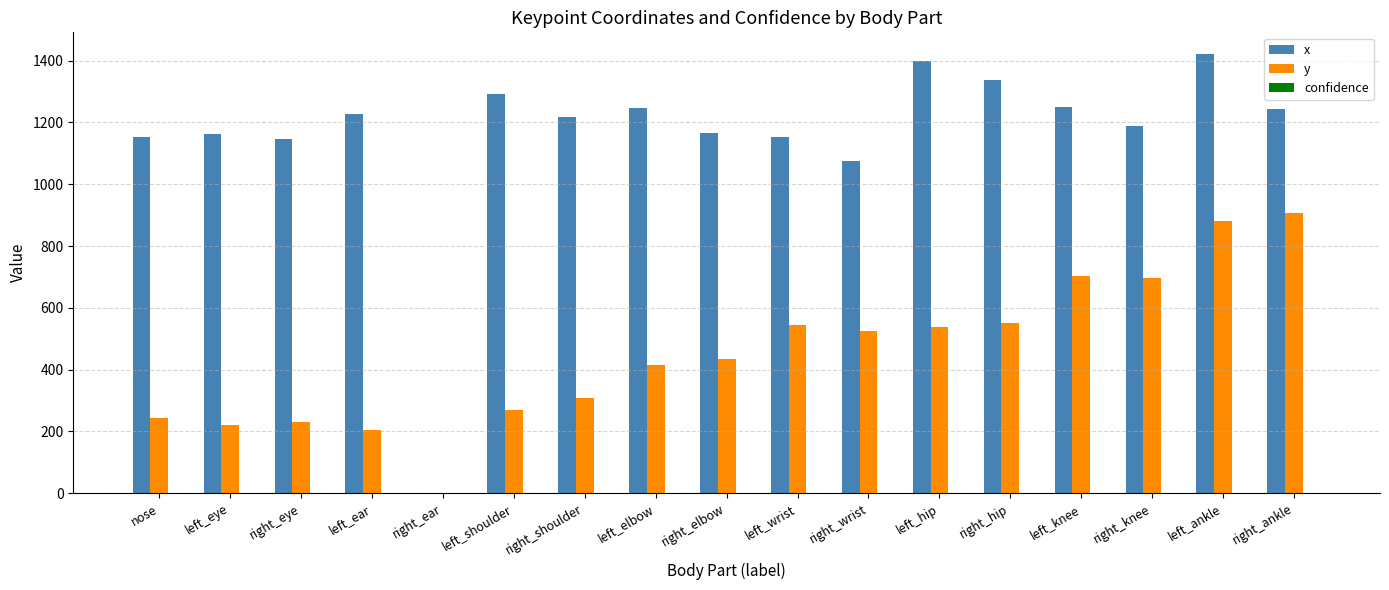

Which series has the widest spread of values?

x